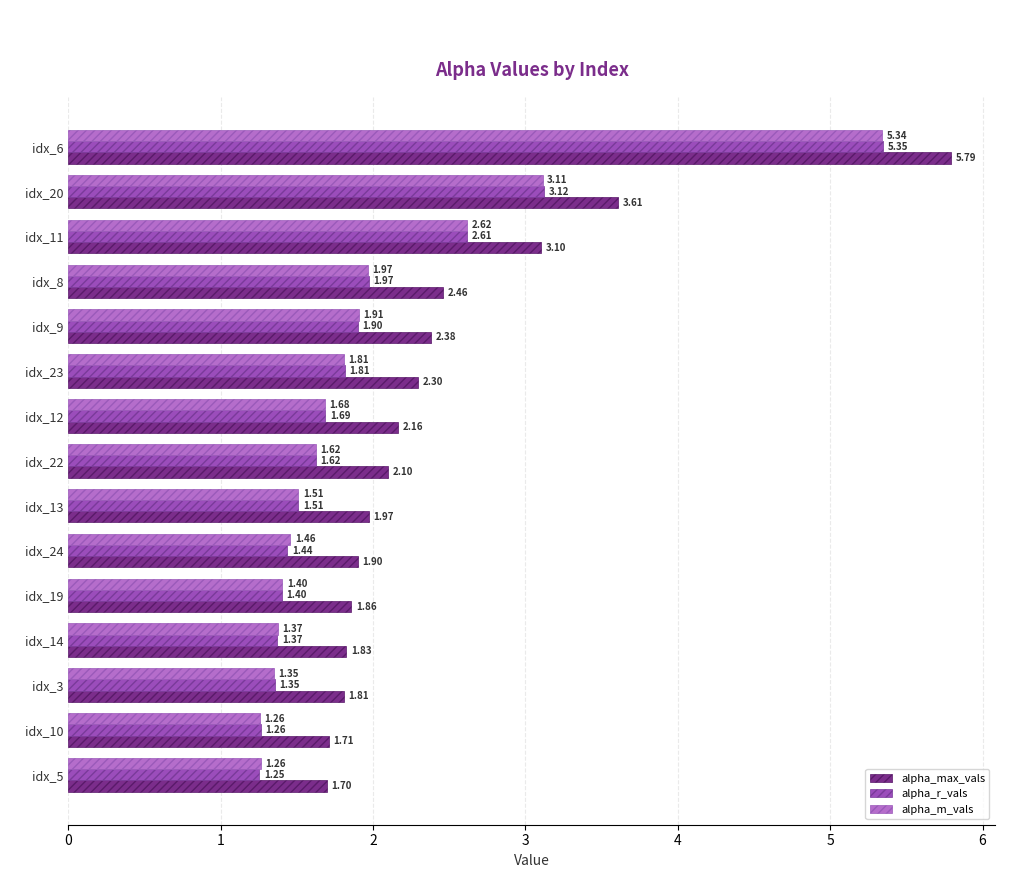

At how many categories does at least one series exceed 1?

15